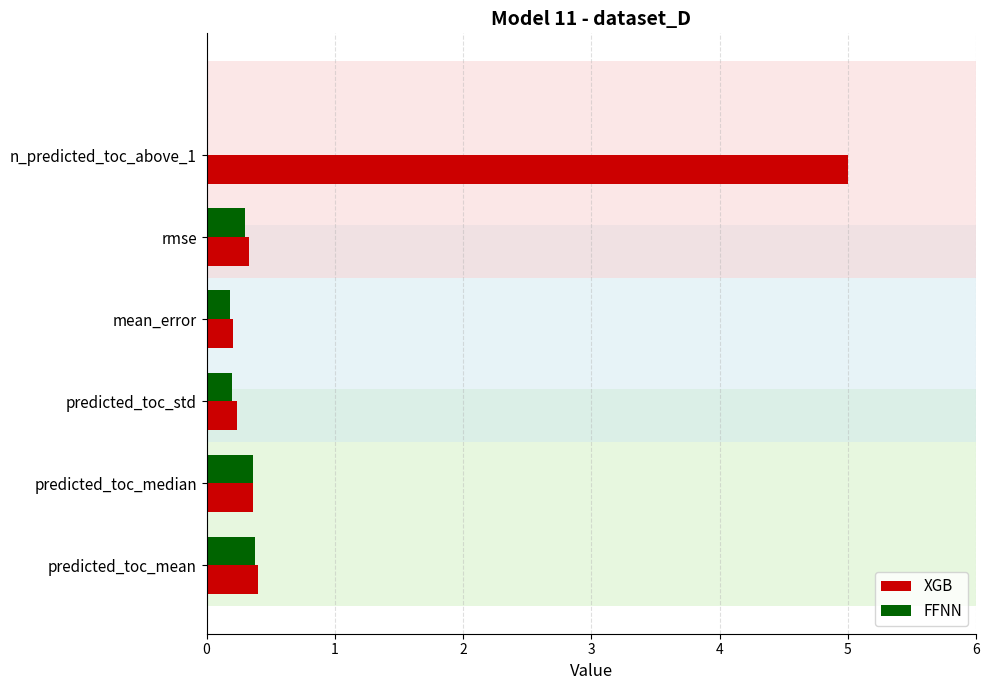

What is the greatest value displayed?

5.0